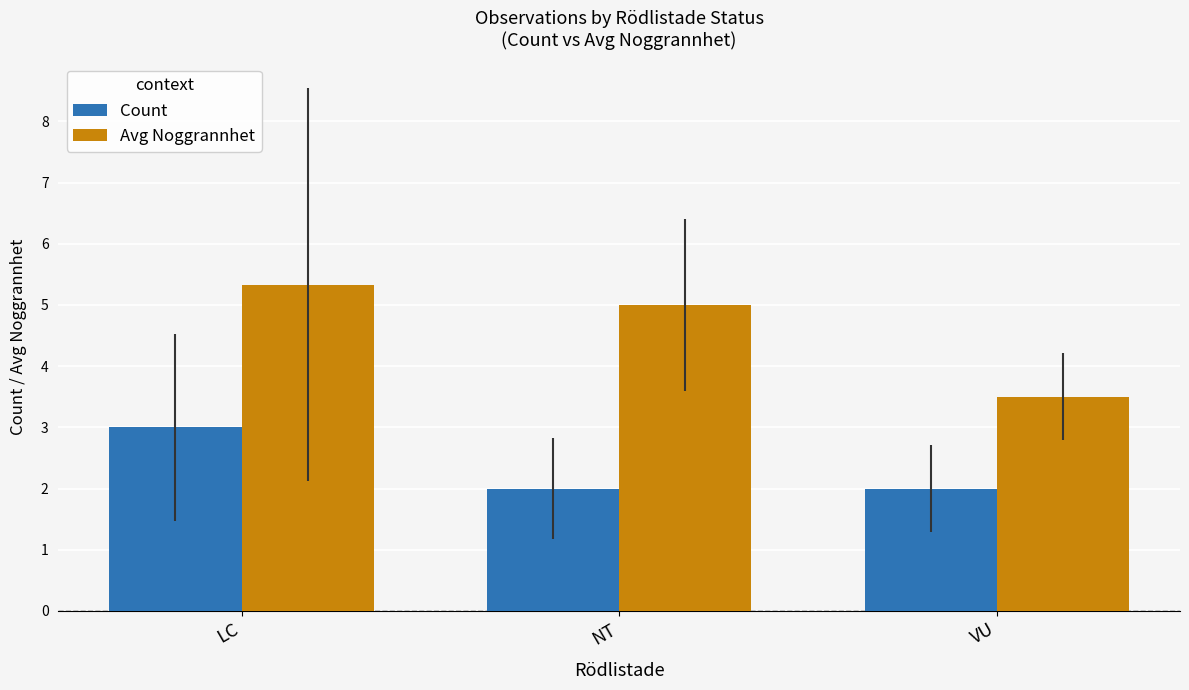

Rank the series by their maximum value, from lowest to highest.

Count, Avg Noggrannhet